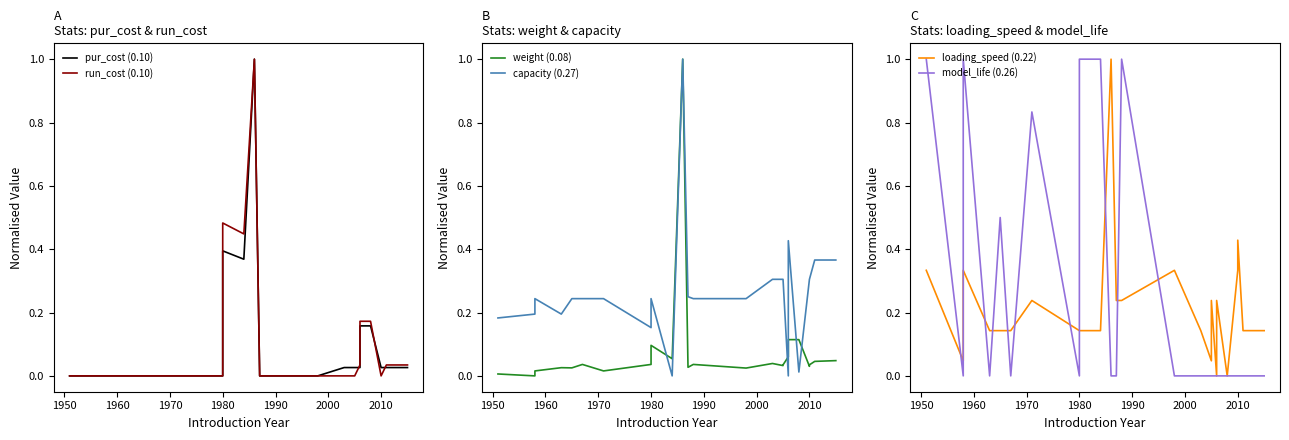

What is the highest value of the run_cost (0.10) series?

1.0